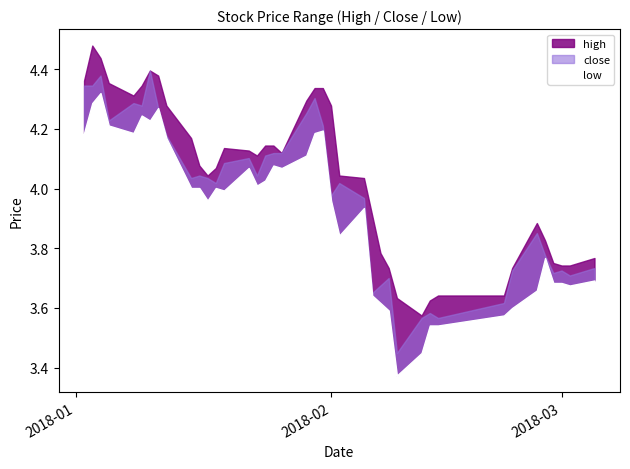

The close series shows 1.7 at 2018-03-01. True or false?

False